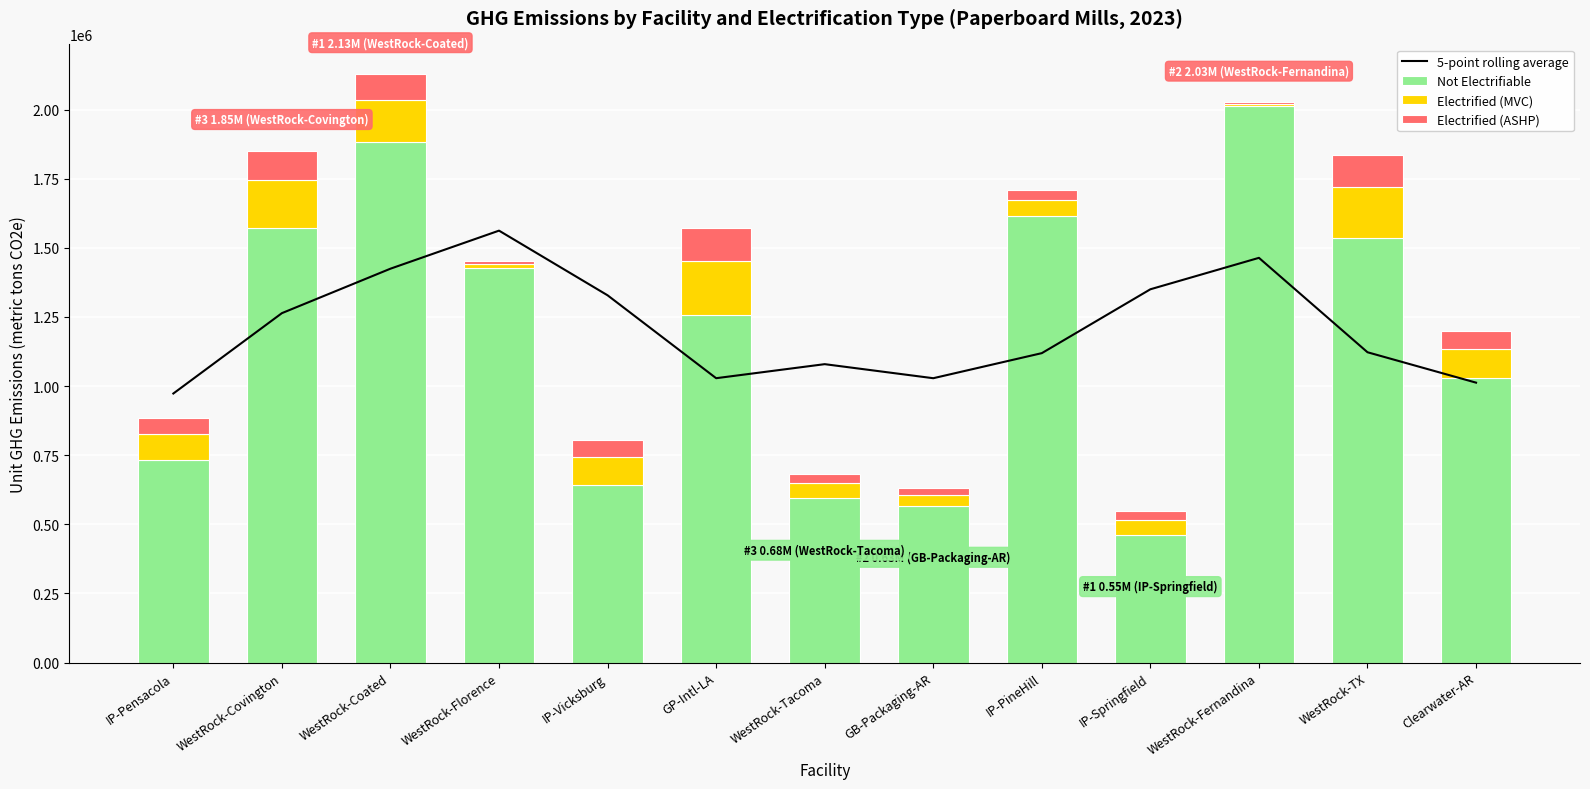

What is the total value across all series at IP-Springfield?

1900136.1